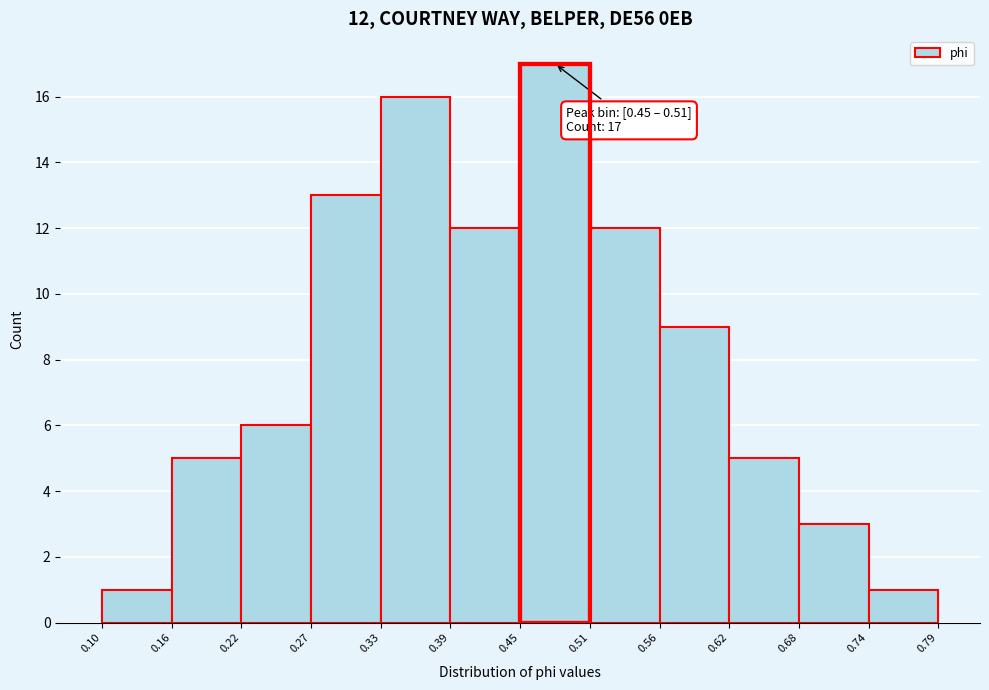

Which range on the x-axis has the tallest bar?

0.45 to 0.51